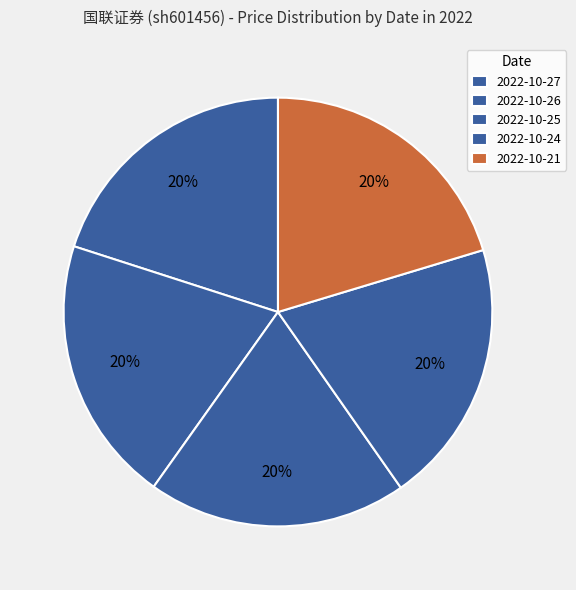

How many slices are in this pie chart?

5